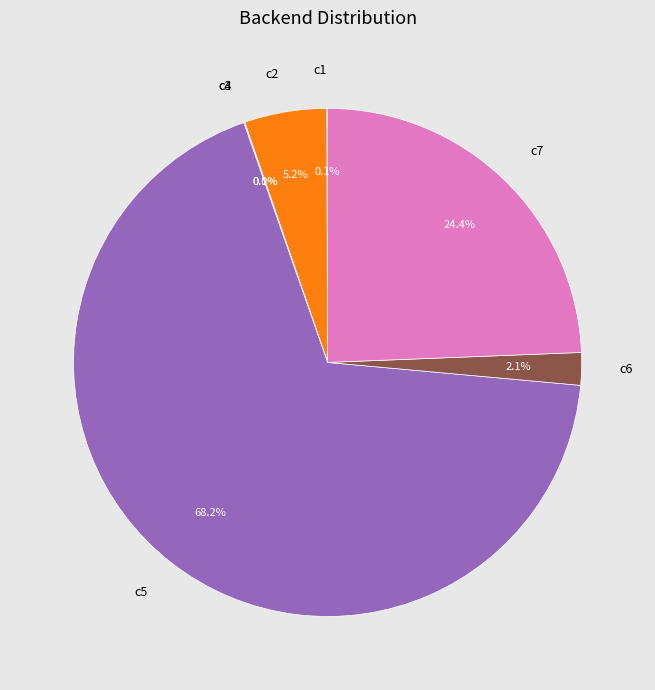

To the nearest percent, what is the difference between the largest and smallest slice percentages?

68%